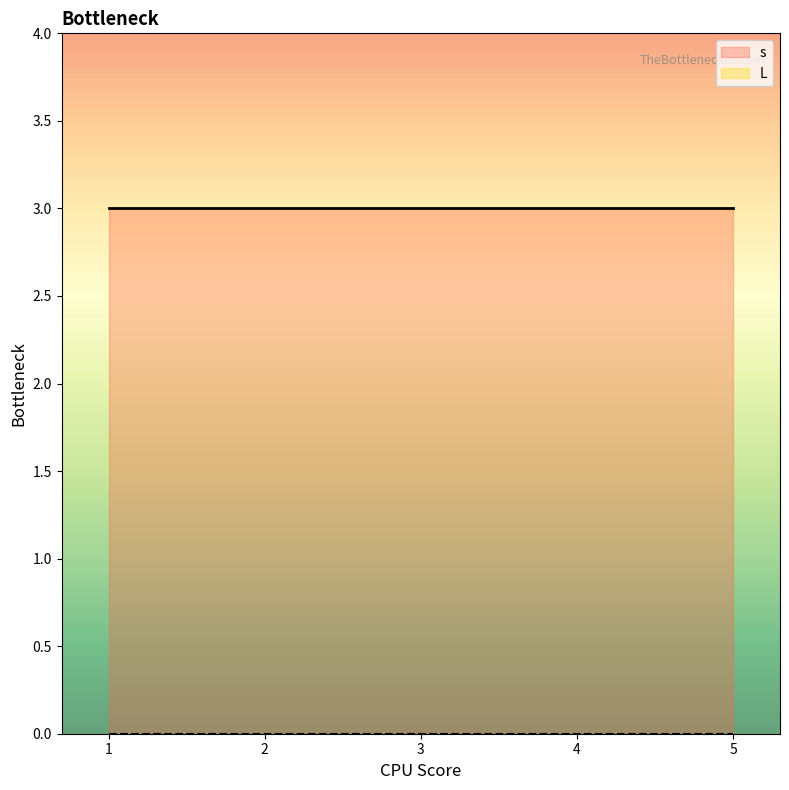

True or false: L and s intersect in this chart.

False